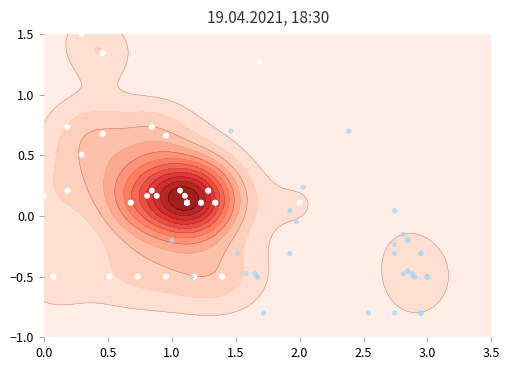

Rank the series by their maximum value, from lowest to highest.

secondary points, main points